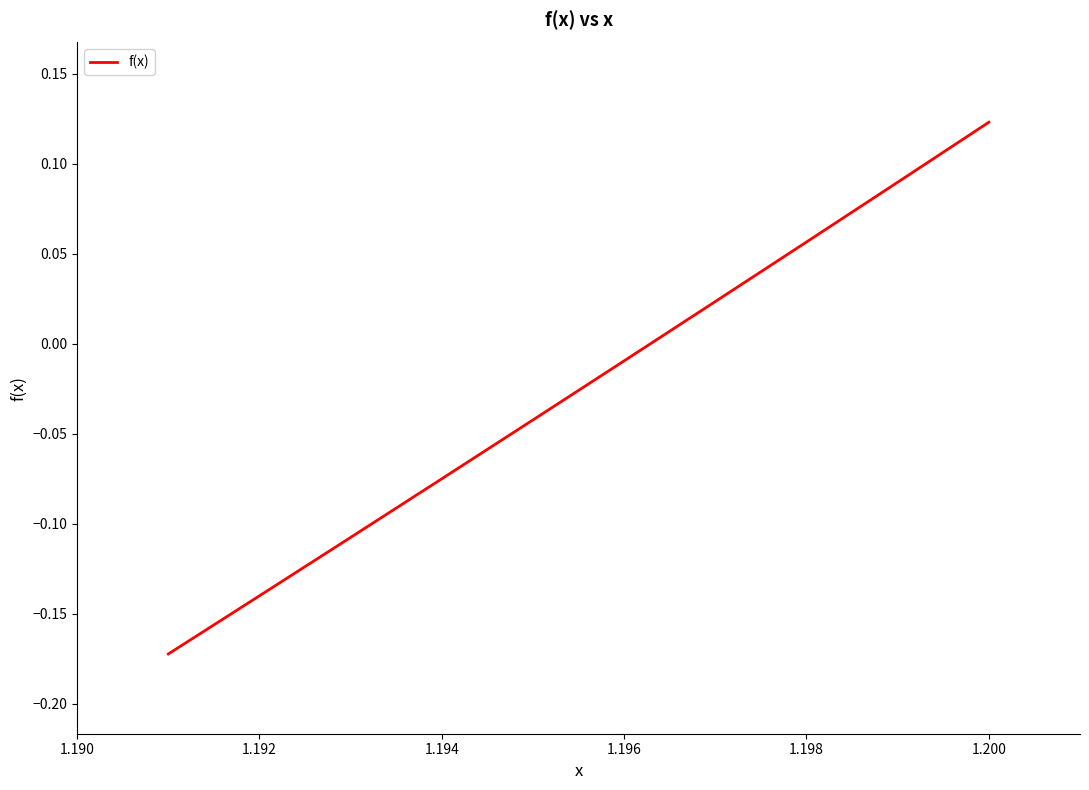

What is the difference between the maximum and minimum values?

0.3